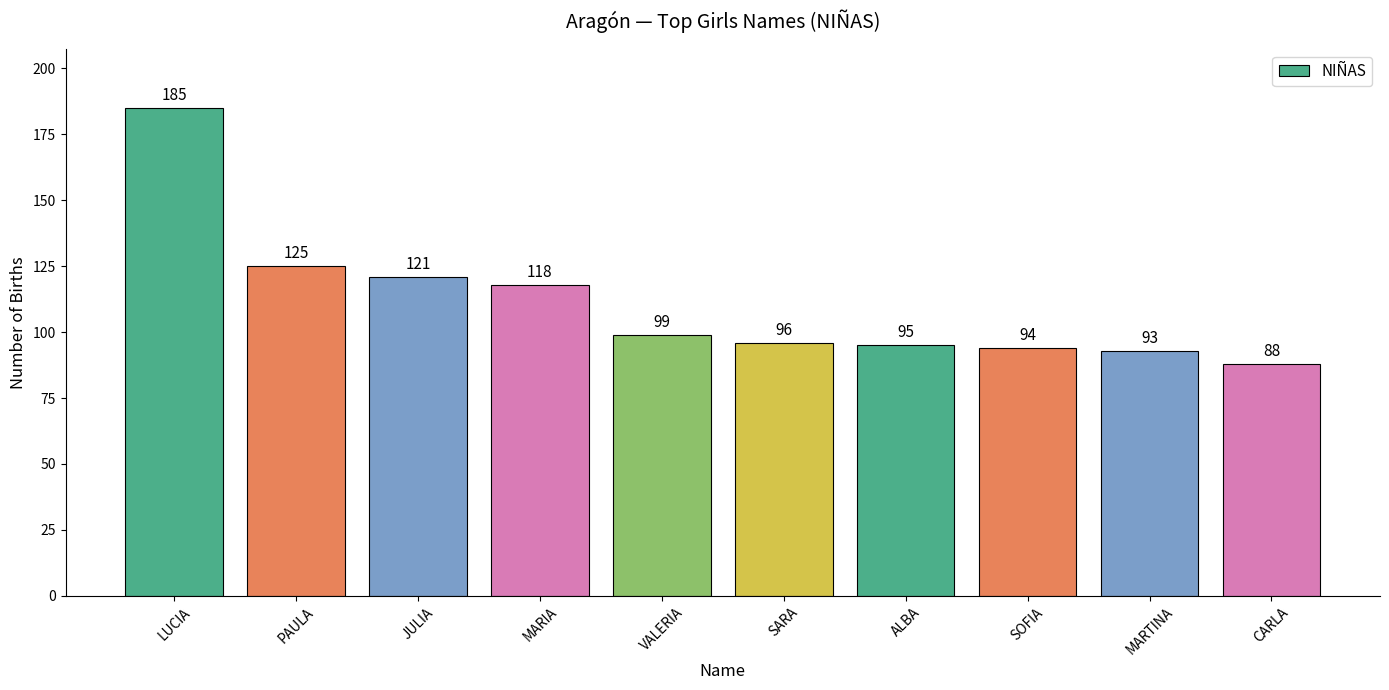

Which has a higher value, VALERIA or MARTINA?

VALERIA